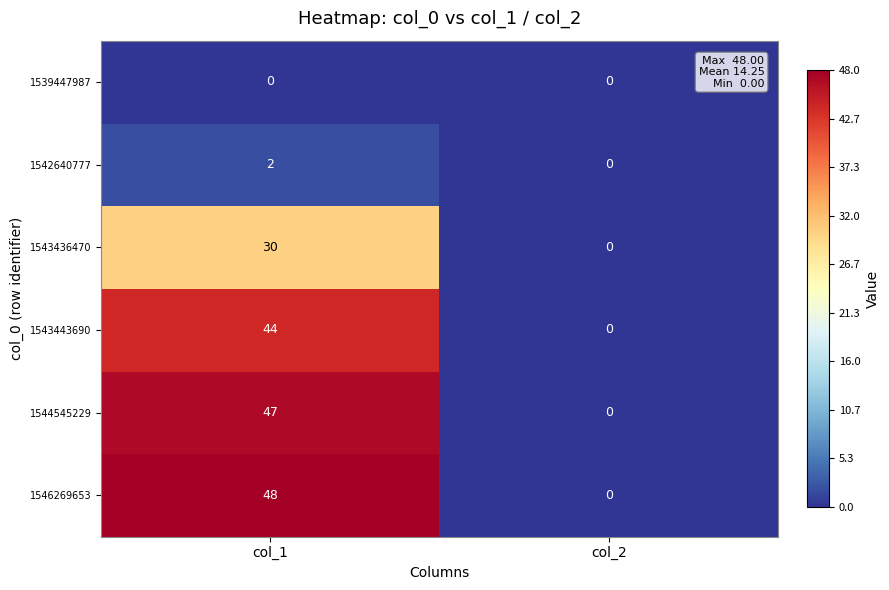

List the series in order of their peak value, highest first.

1546269653, 1544545229, 1543443690, 1543436470, 1542640777, 1539447987